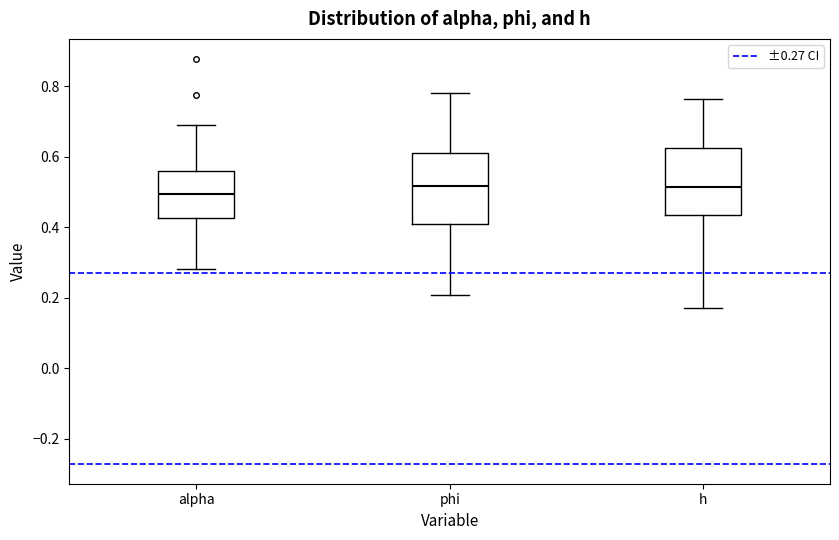

Where does the upper whisker of the box for alpha end on the y-axis? The values are not printed on the chart, so give them approximately, as read against the axis.

0.70